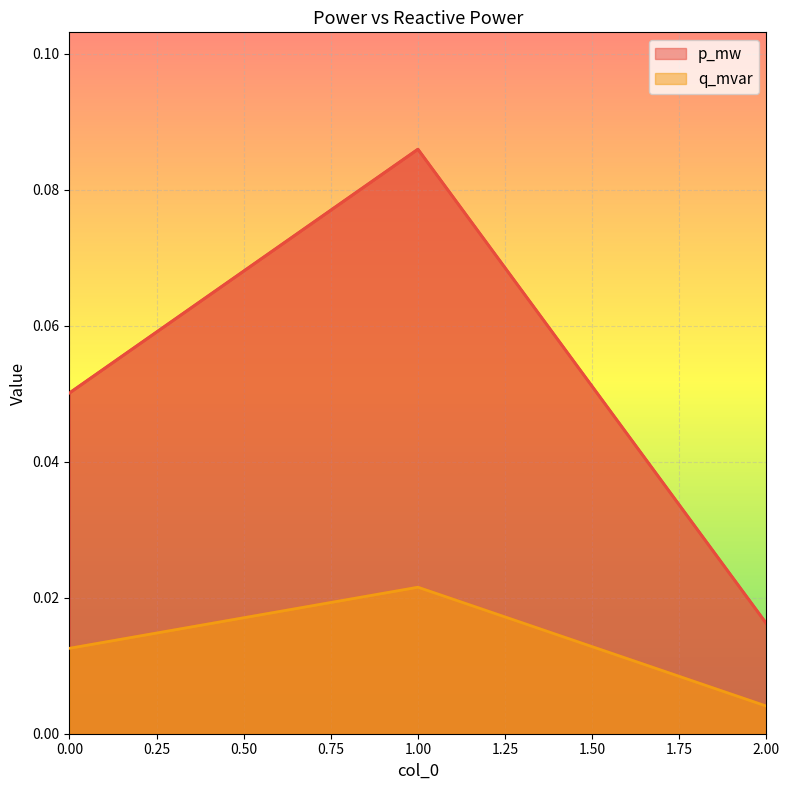

How many lines are shown in the chart?

2